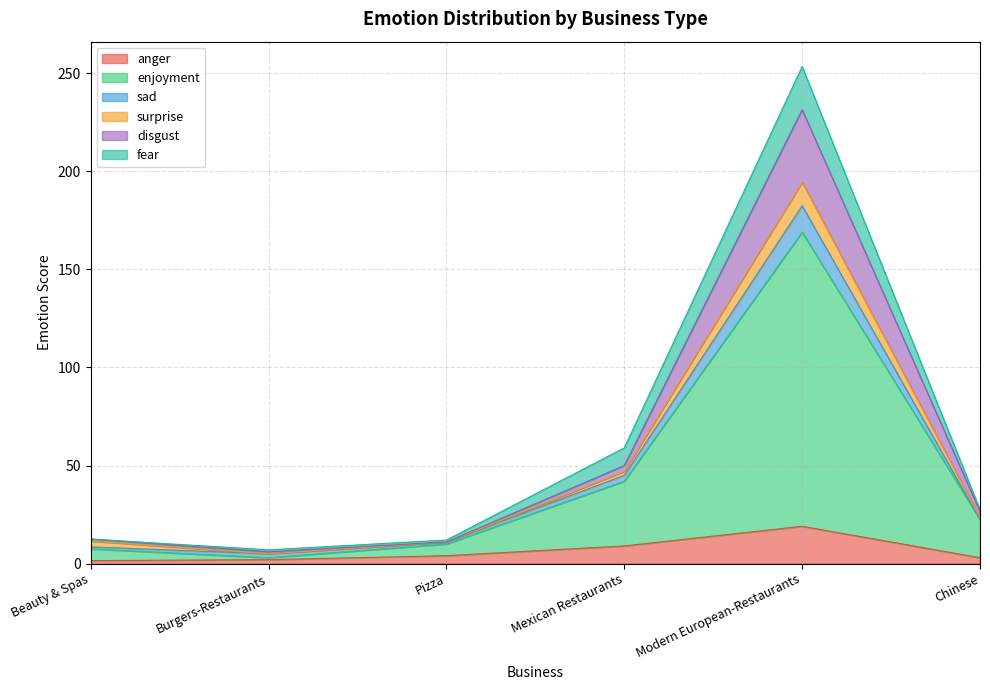

What is the total value across all series at Pizza?

12.0